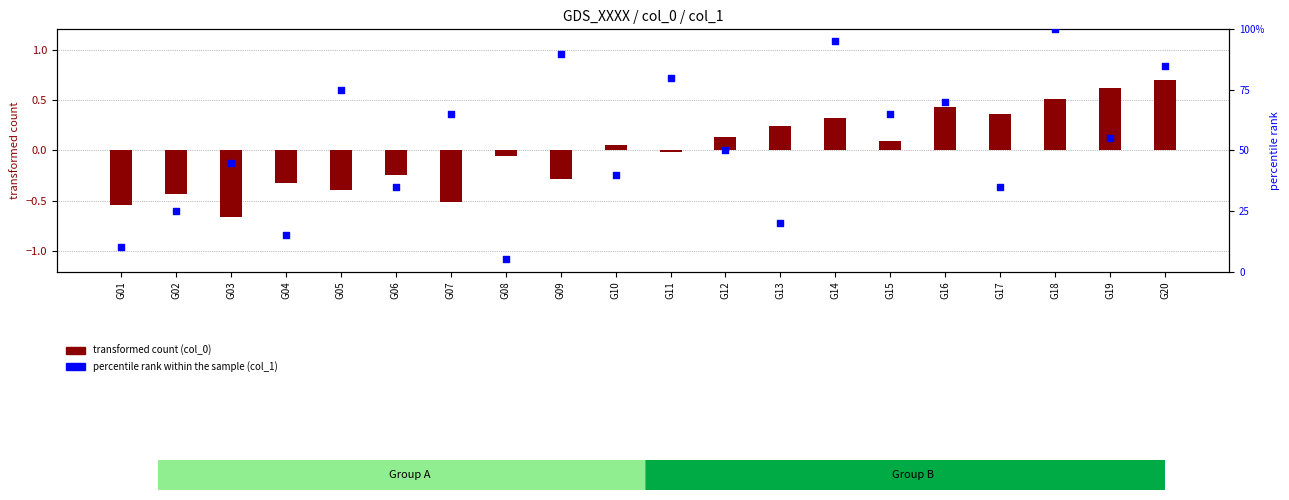

Which series reaches the maximum Y coordinate?

percentile rank within the sample (col_1)